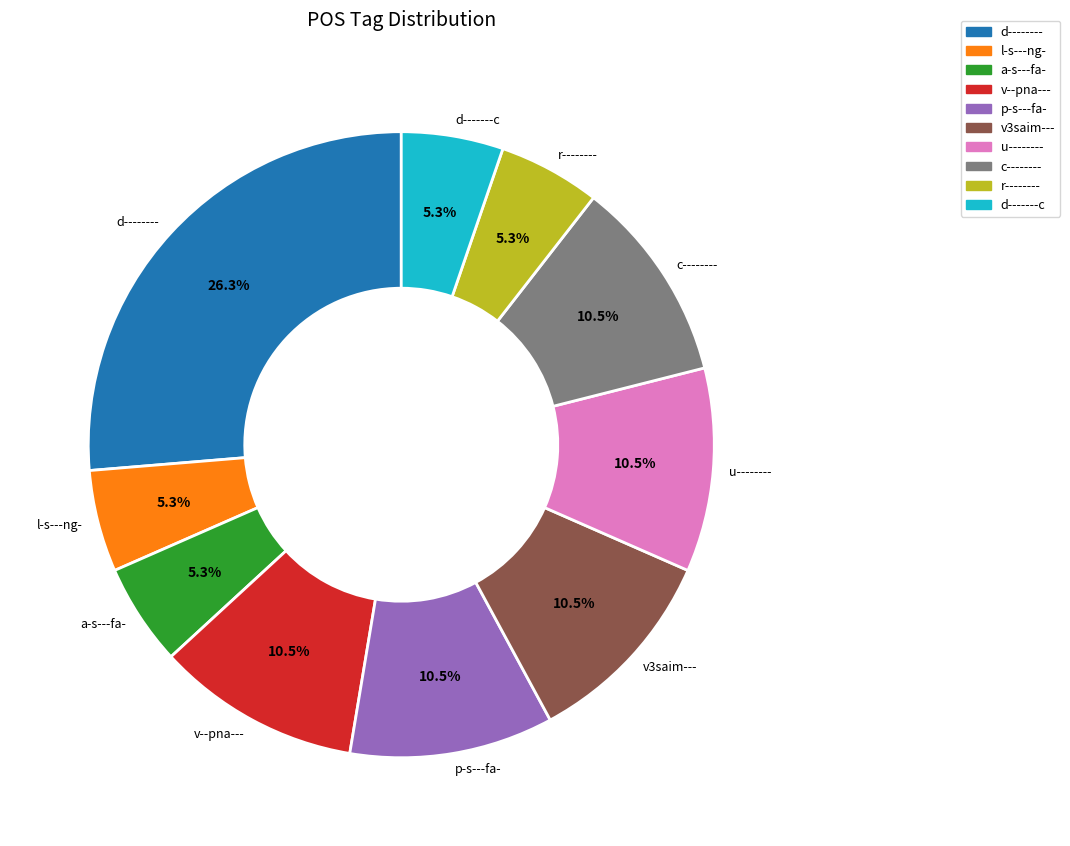

What is the largest slice in the pie chart?

d--------